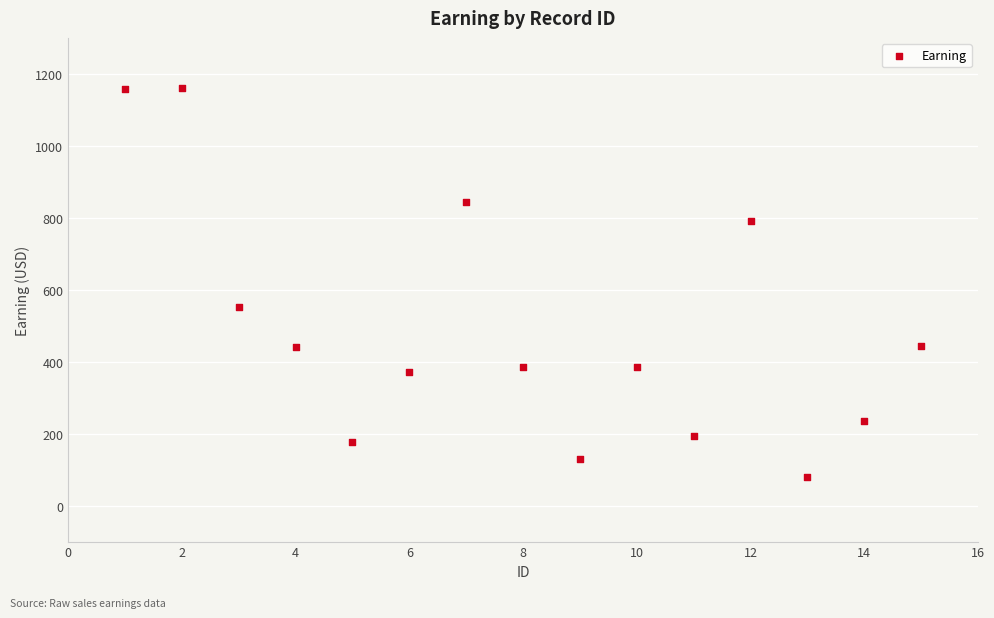

What Y value in the scatter plot is closest to 620?

552.4